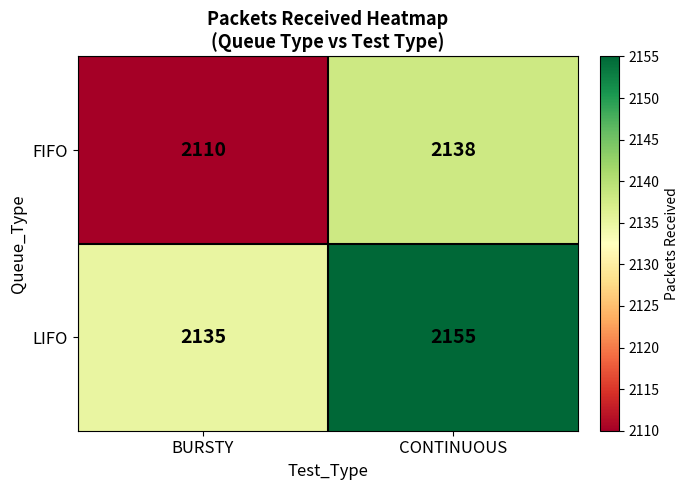

What is the smallest value displayed?

2110